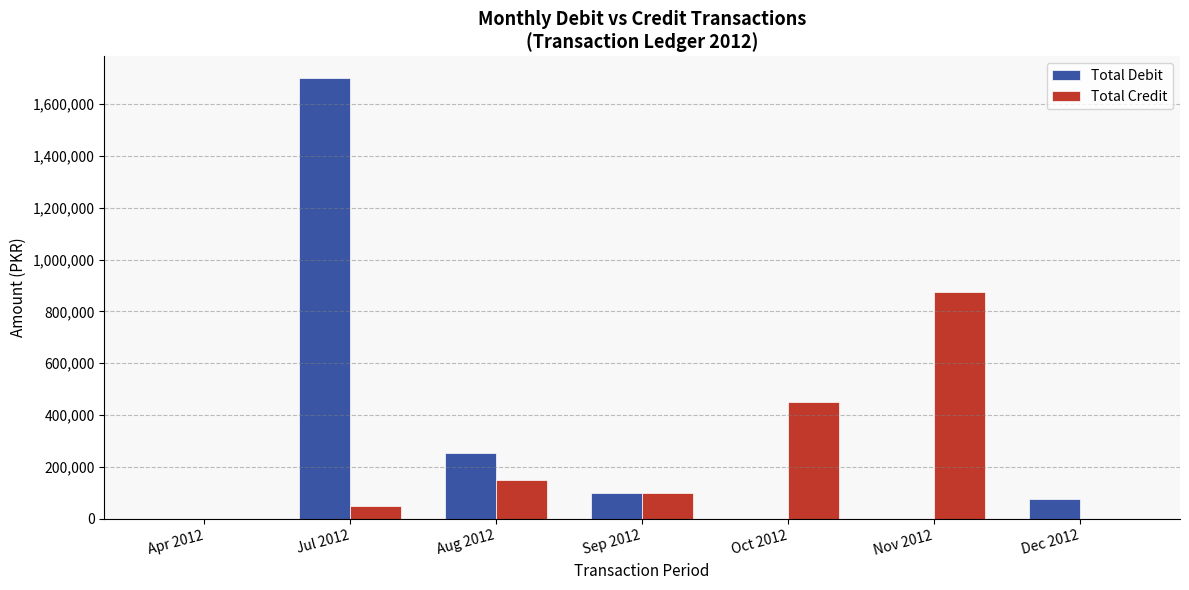

What is the total value across all series at Sep 2012?

200000